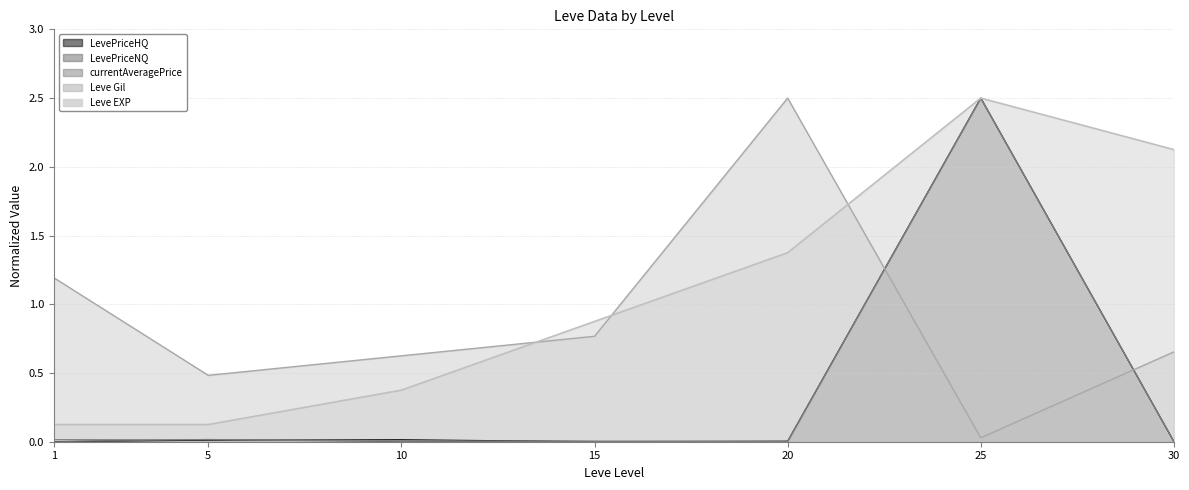

In currentAveragePrice, how many points are lower than both neighbors (excluding endpoints)?

1